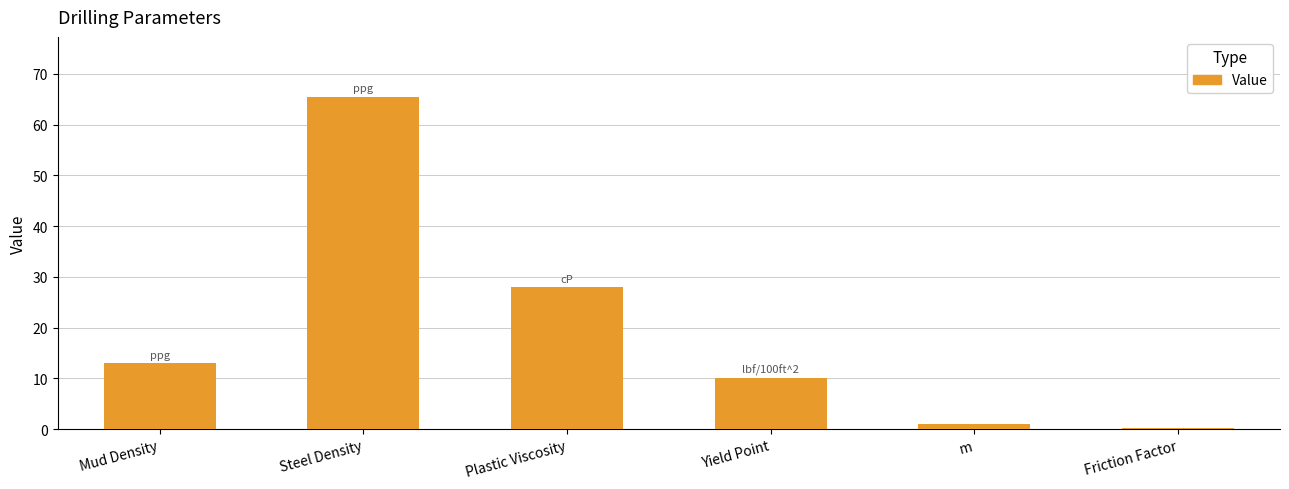

The value at Yield Point is 10.0. True or false?

True